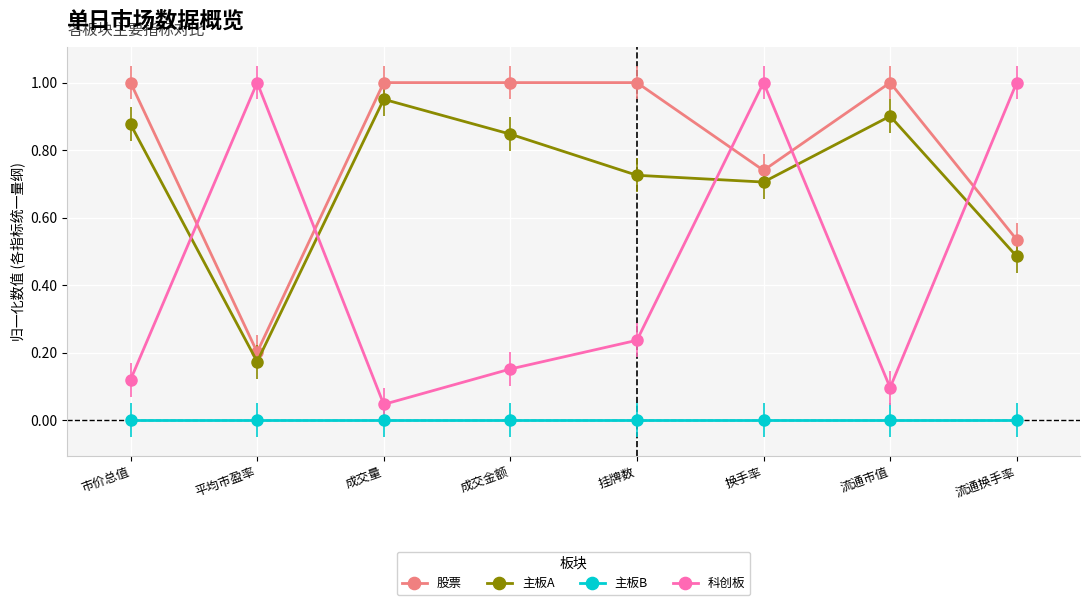

Which series has the widest spread of values?

科创板